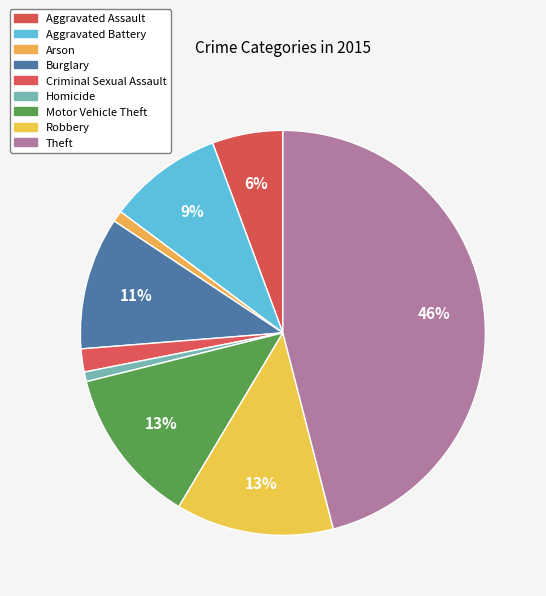

What portion of the pie excludes Aggravated Battery?

90.8%